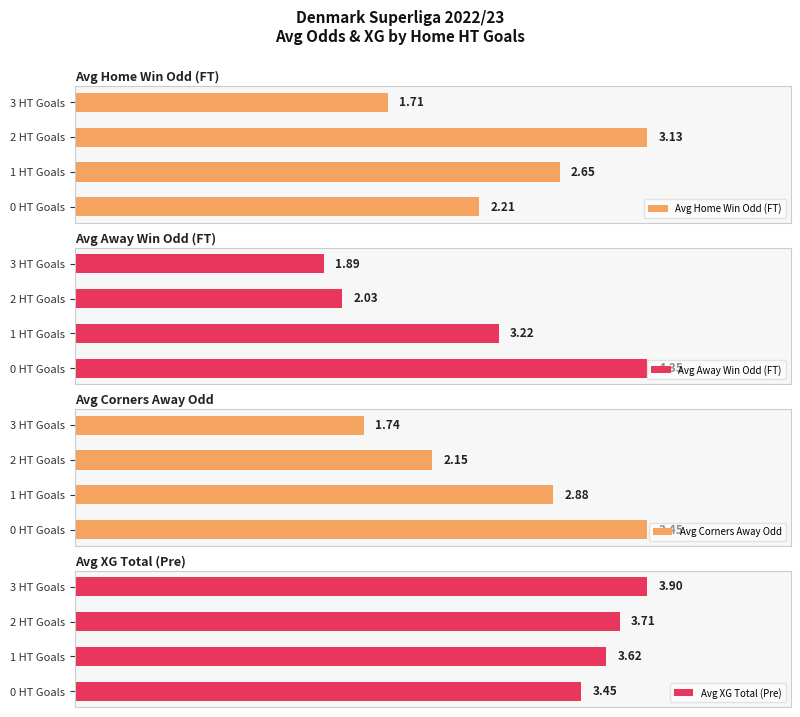

Rank the categories by Avg XG Total (Pre) value from highest to lowest.

3 HT Goals, 2 HT Goals, 1 HT Goals, 0 HT Goals